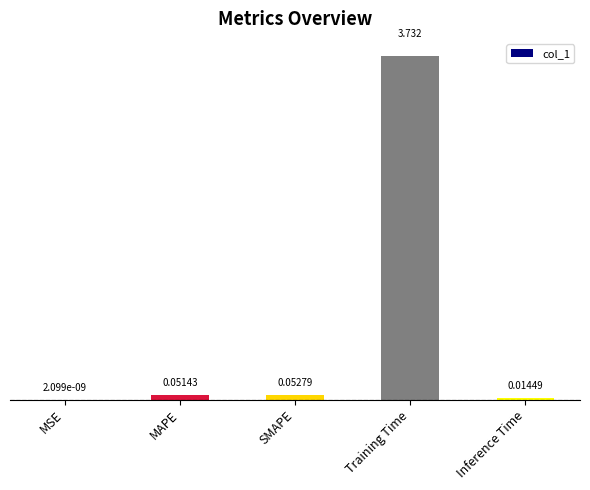

At which label is the value closest to 1?

SMAPE